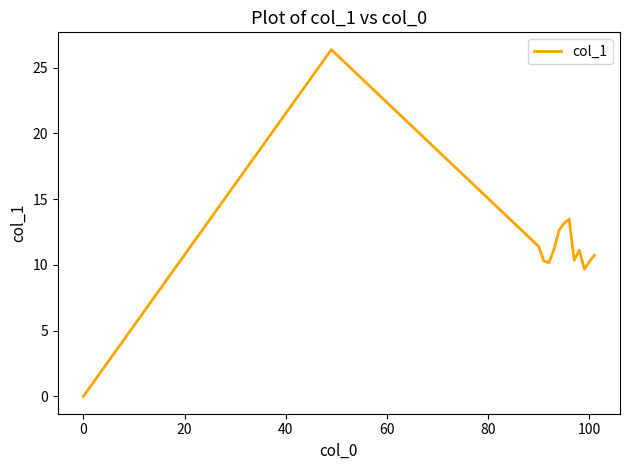

What is the difference between the maximum and minimum values?

26.4